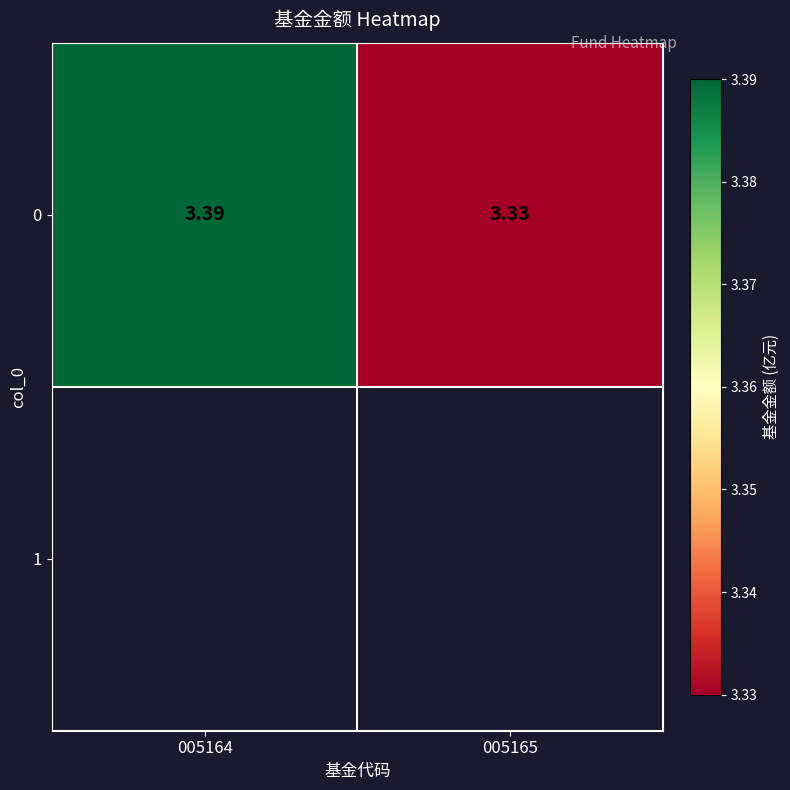

Reading right to left, what are all the values shown in this chart?

005165=3.3	005164=3.4